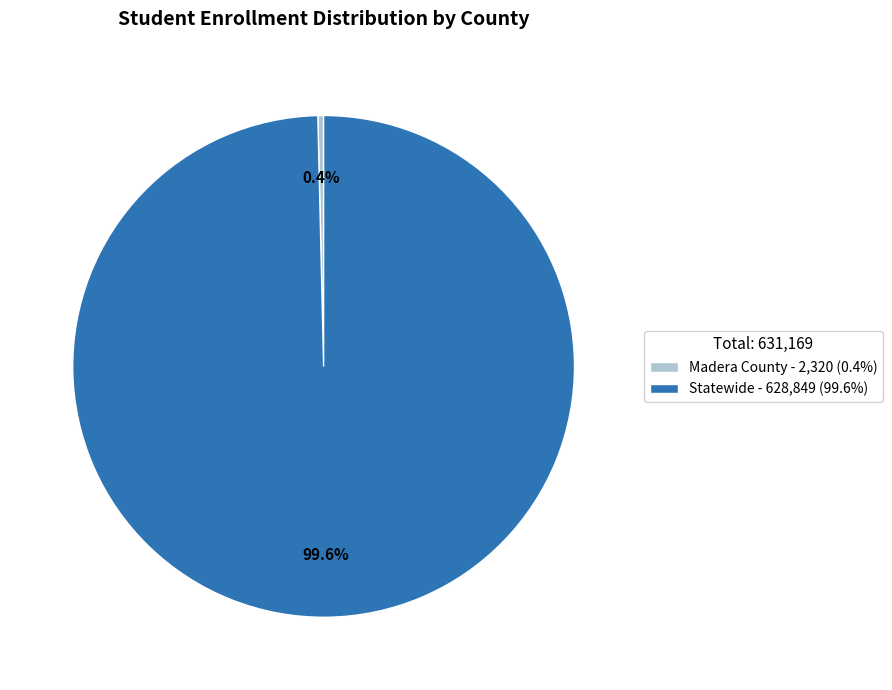

Which slice is the largest?

Statewide